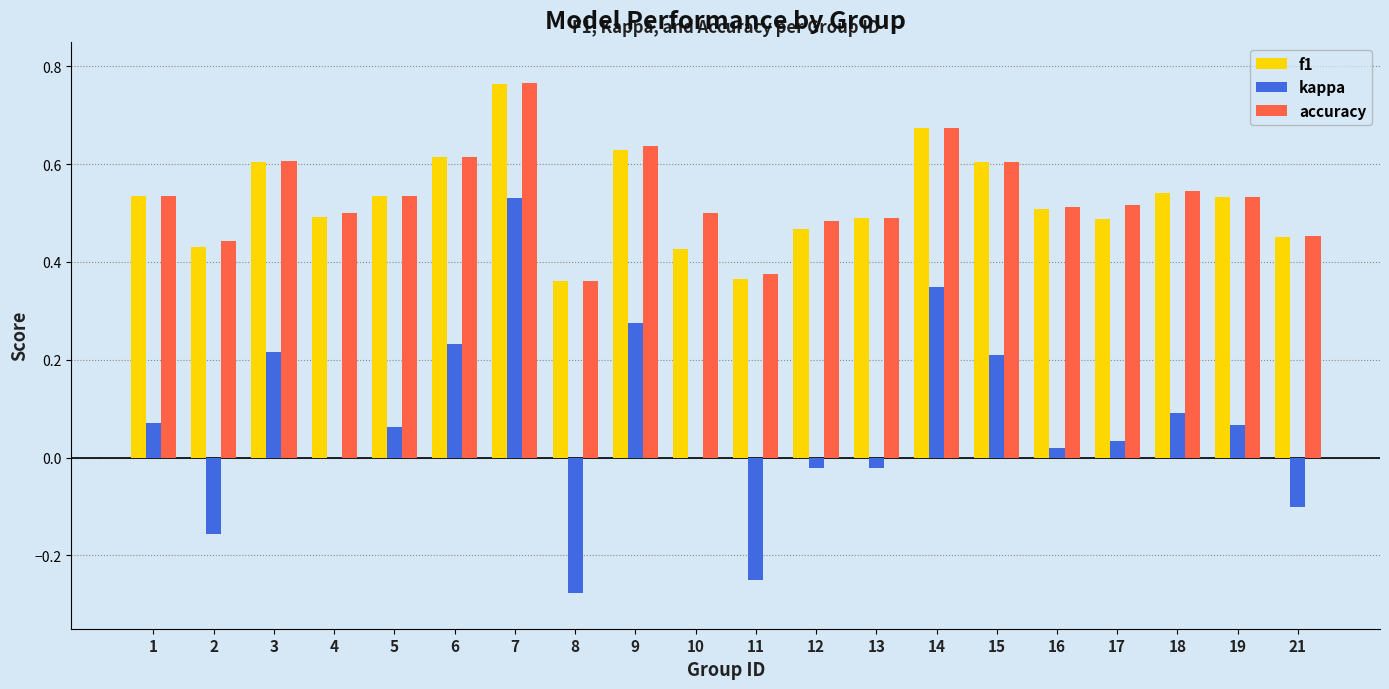

What is the total value across all series at 15?

1.4